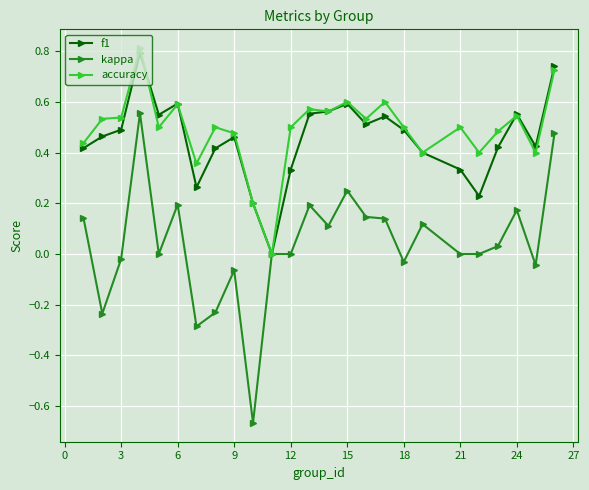

What is the greatest value displayed?

0.8